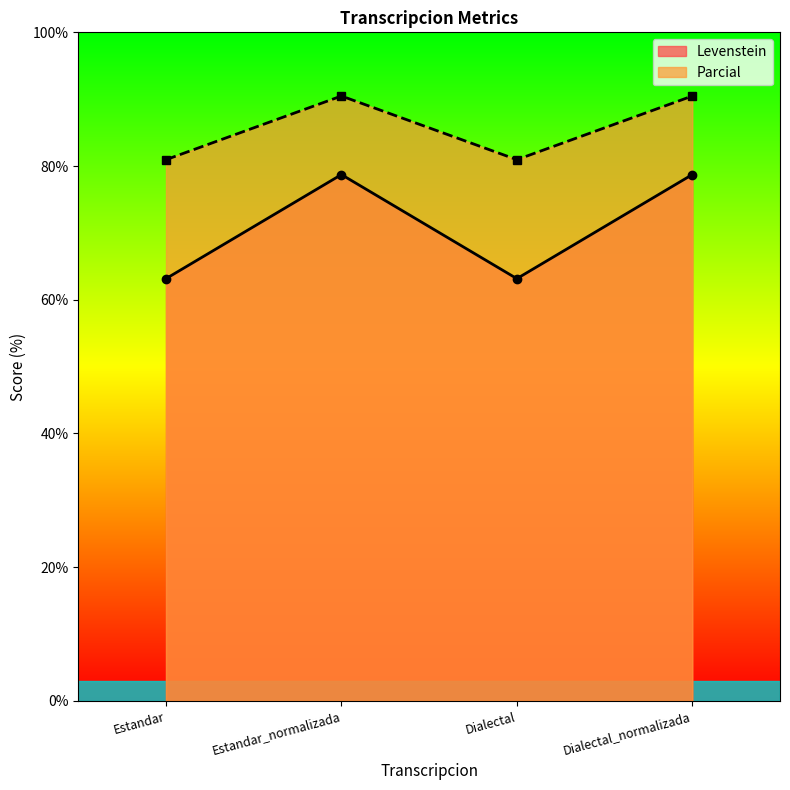

The Levenstein series shows 21.3 at Dialectal. True or false?

False